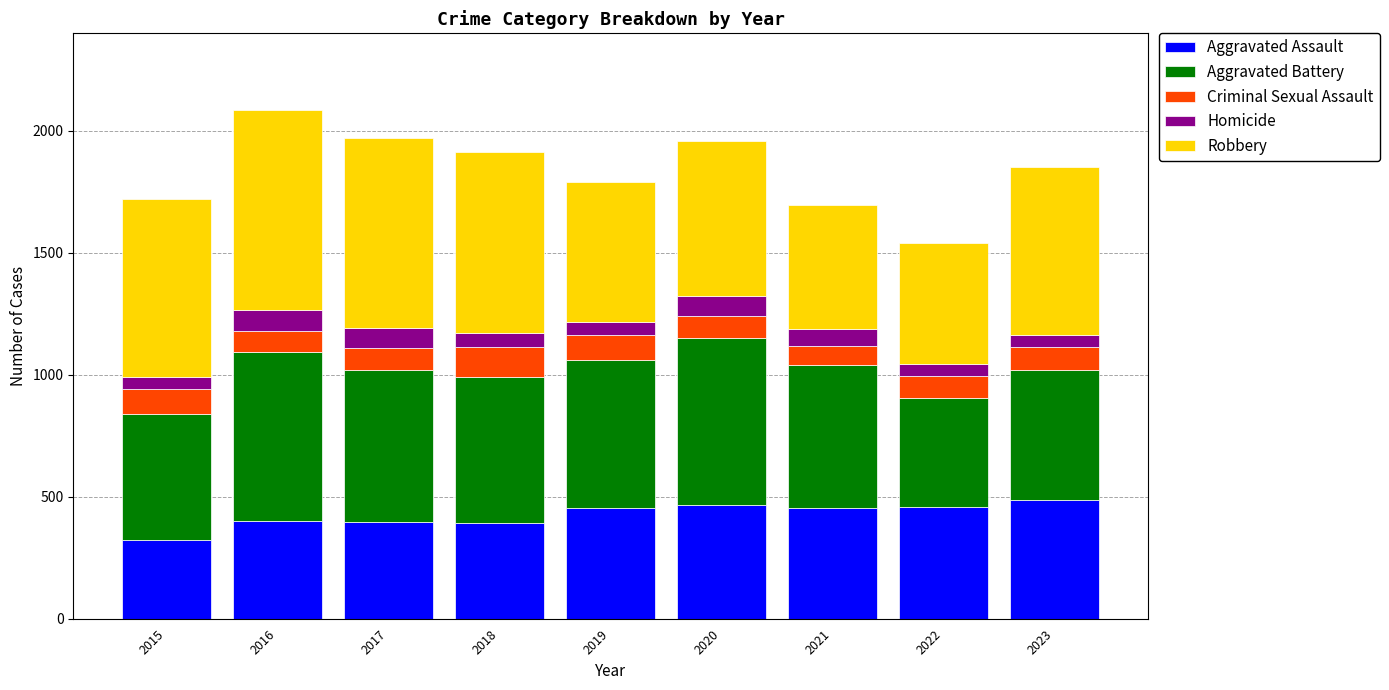

What is the total value across all series at 2023?

1852